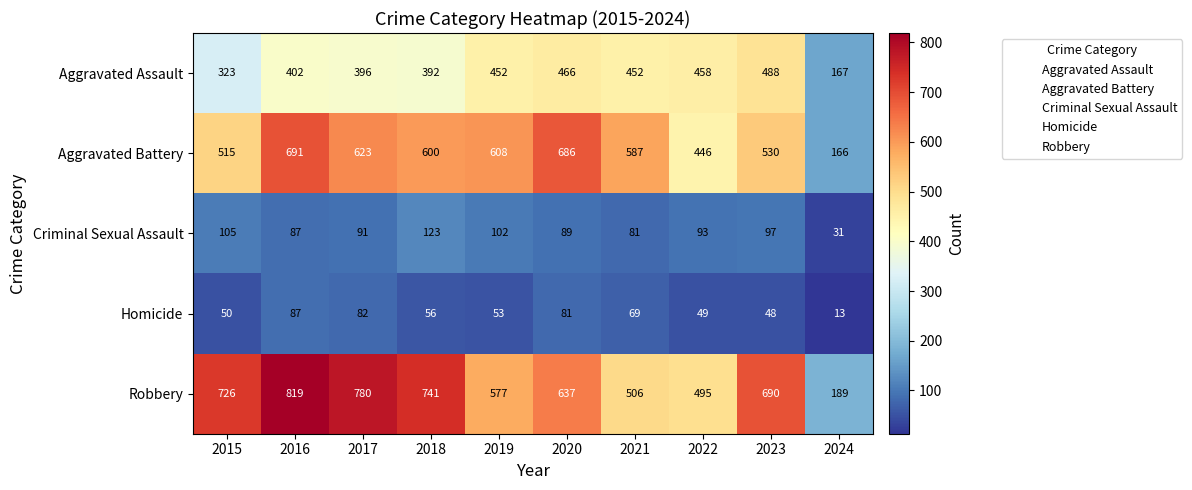

What is the sum of all Criminal Sexual Assault values?

899